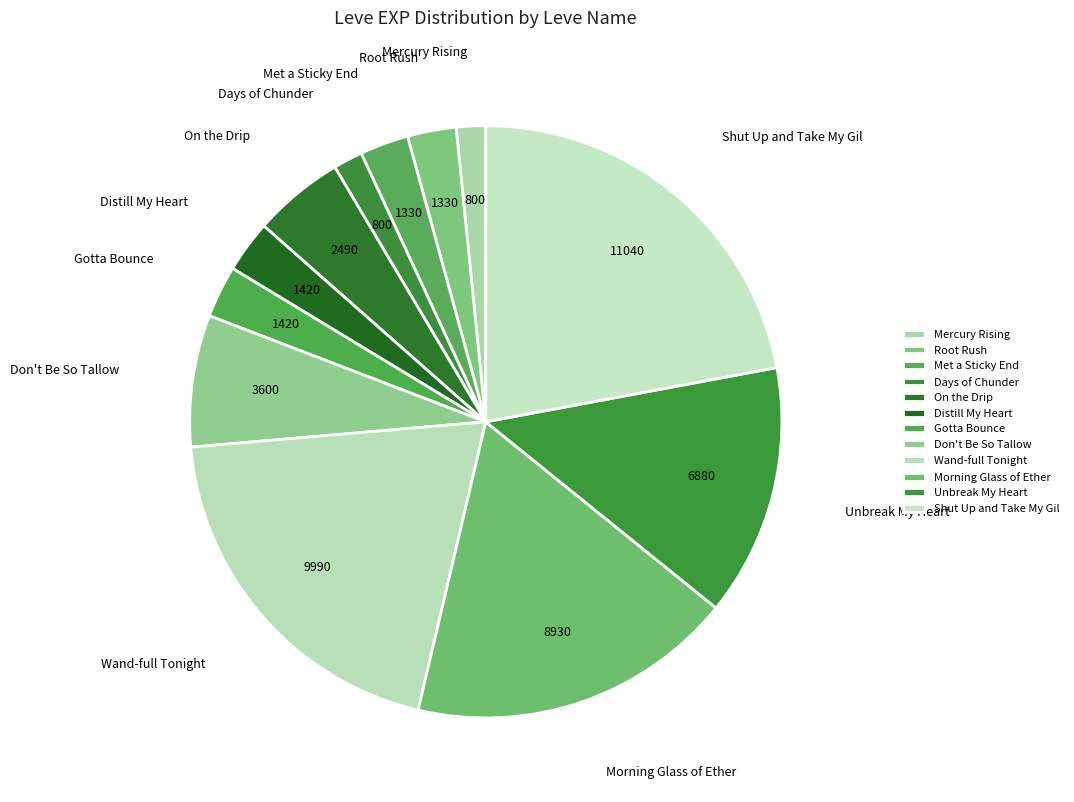

What is the smallest slice in the pie chart?

Mercury Rising